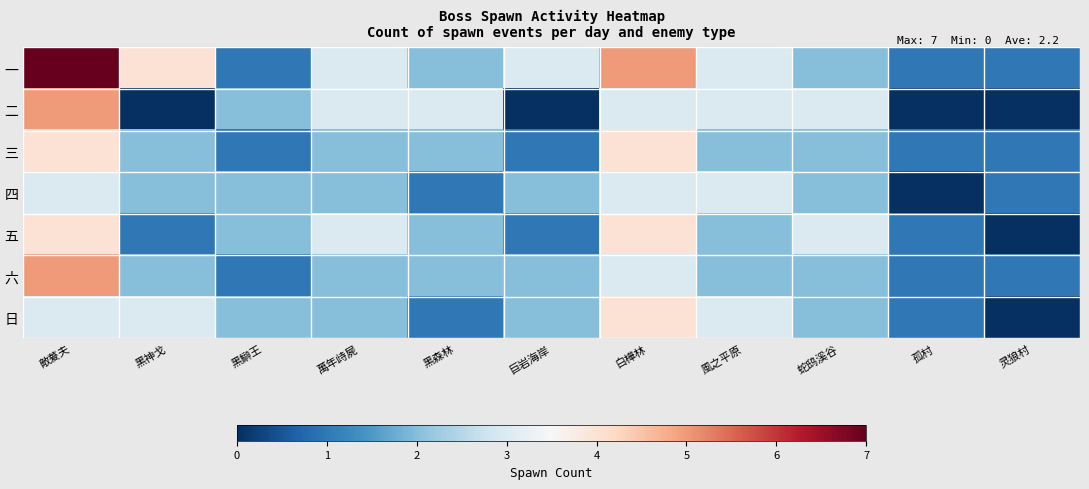

Which category has the highest value across all series?

敵萲夫